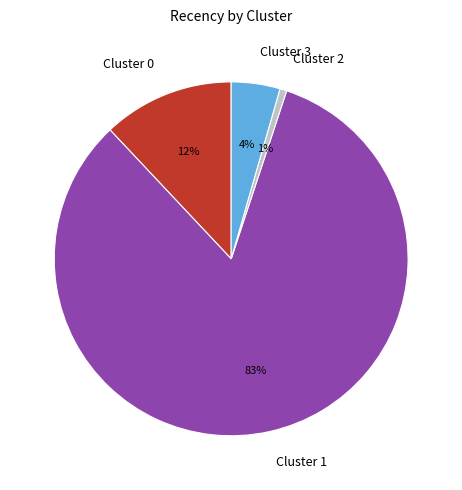

Count the number of slices in the pie.

4